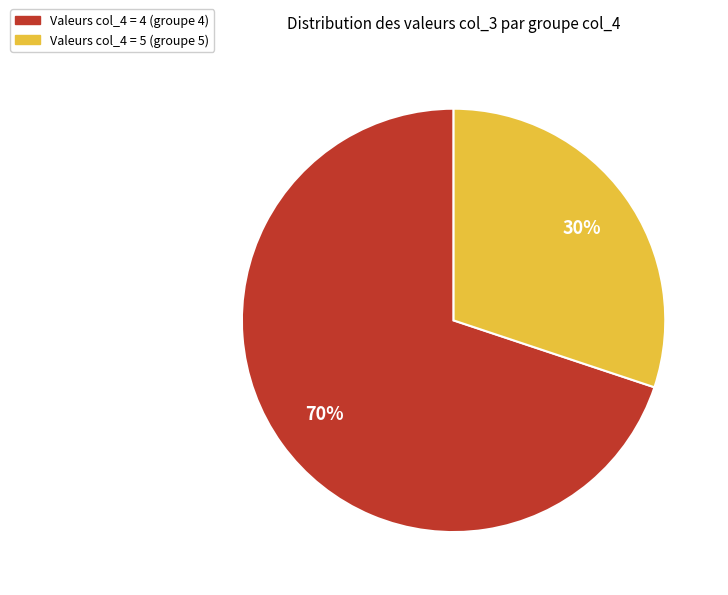

How many slices are in this pie chart?

2